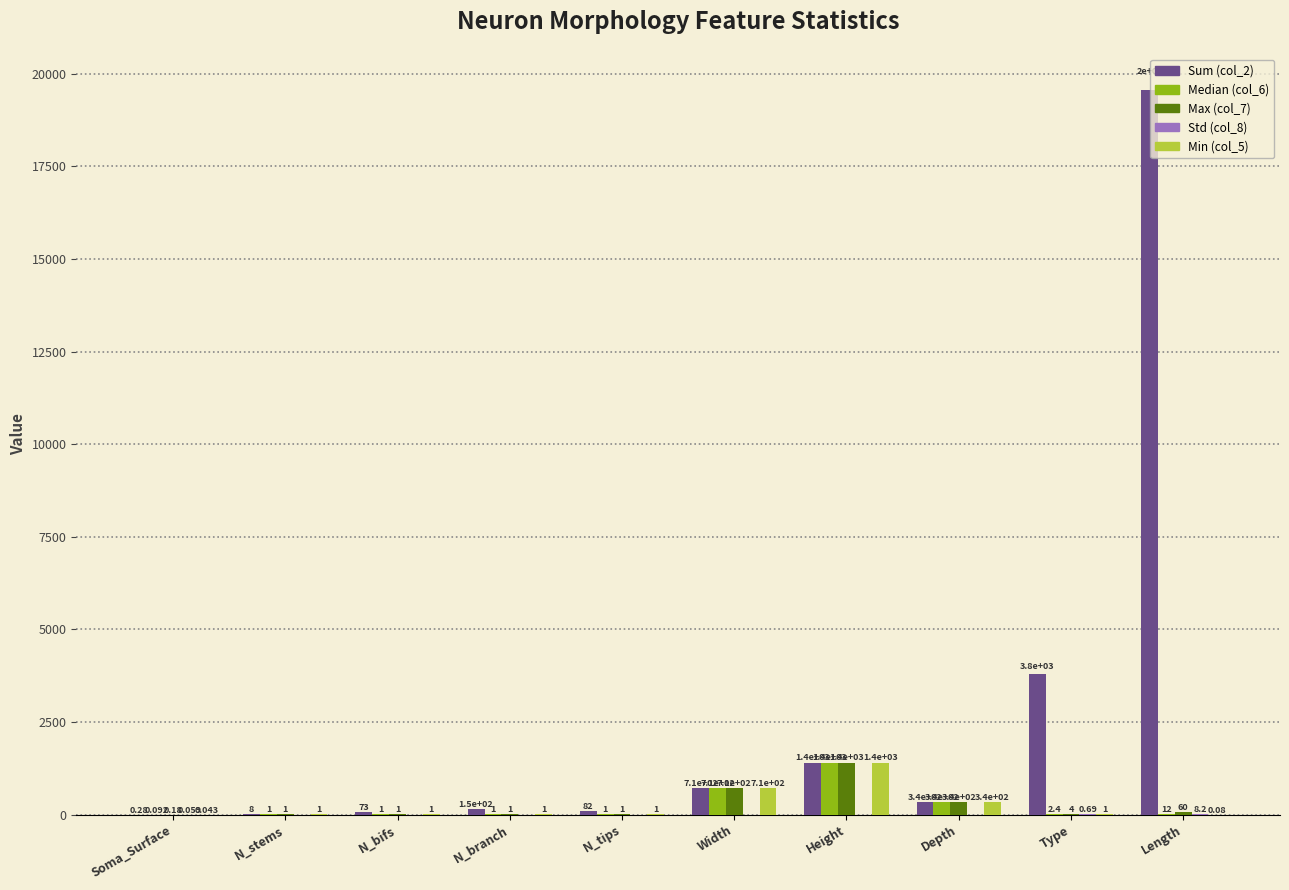

What is the spread (max minus min) of values at Length?

19559.7